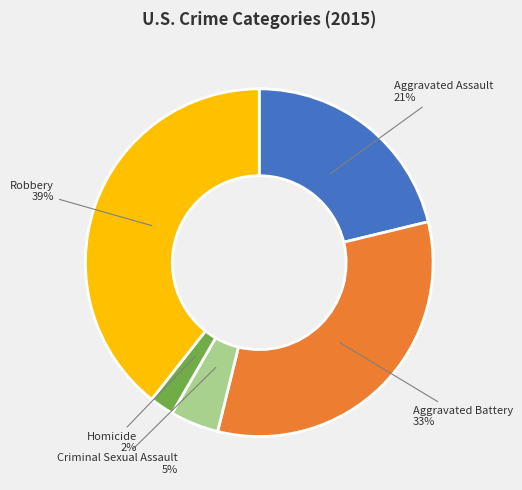

Rank the categories by value from lowest to highest.

Homicide, Criminal Sexual Assault, Aggravated Assault, Aggravated Battery, Robbery